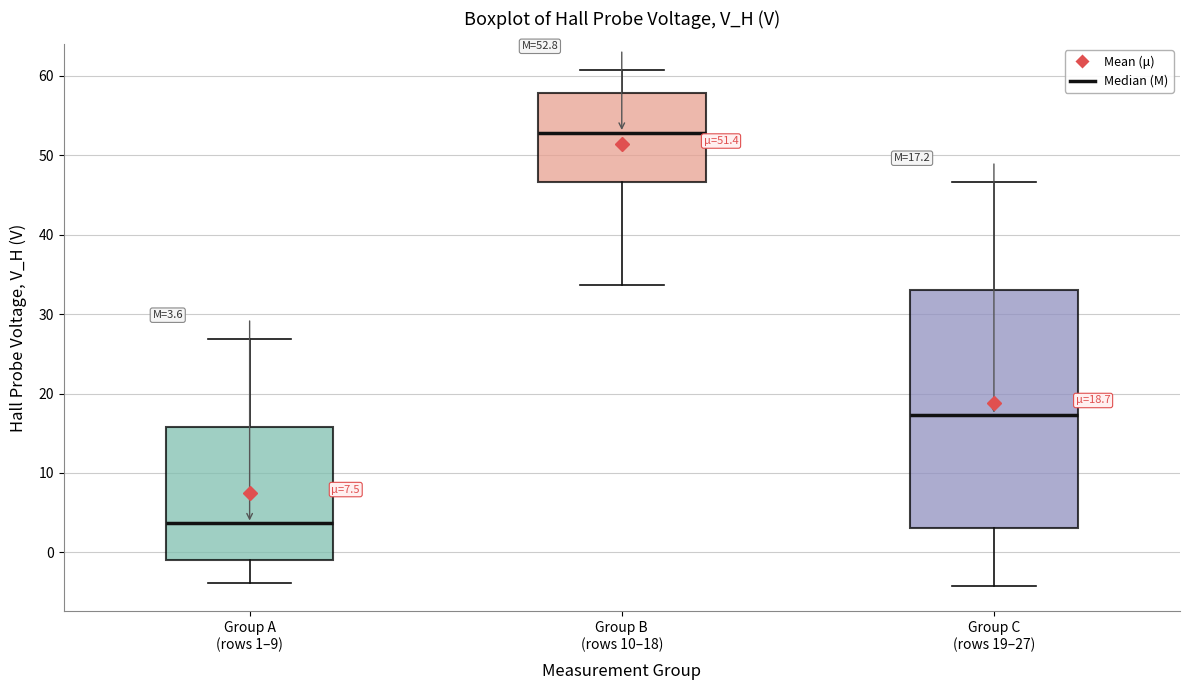

Which box's median line is the lowest?

Group A (rows 1–9)